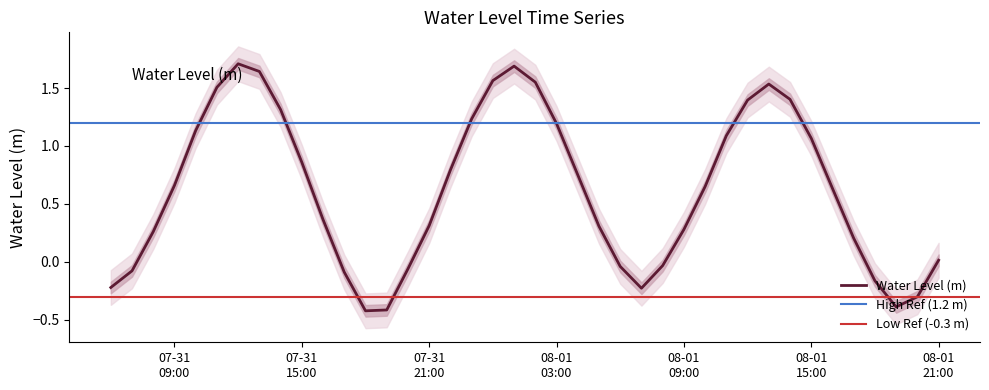

Is this an area chart (filled region under the line)?

No